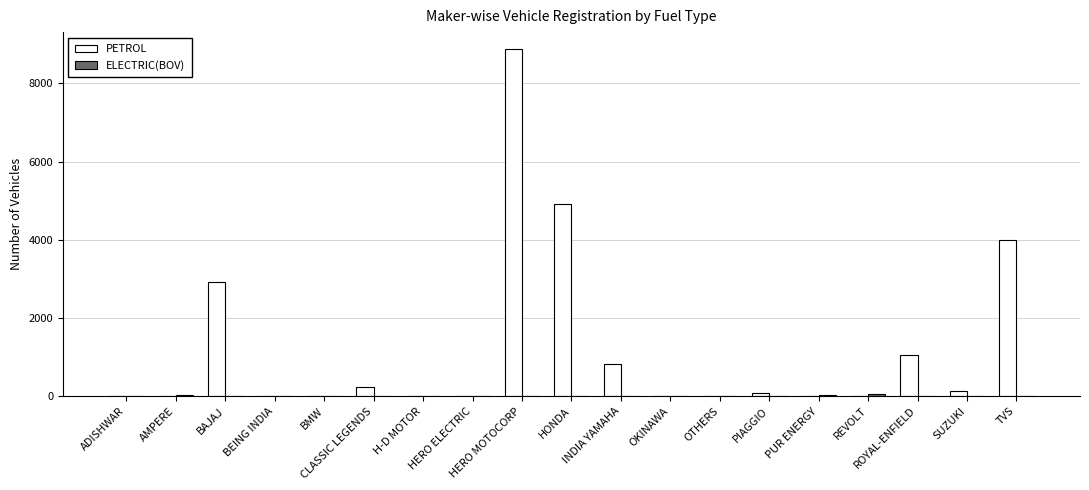

Which series has the largest total across all categories?

PETROL